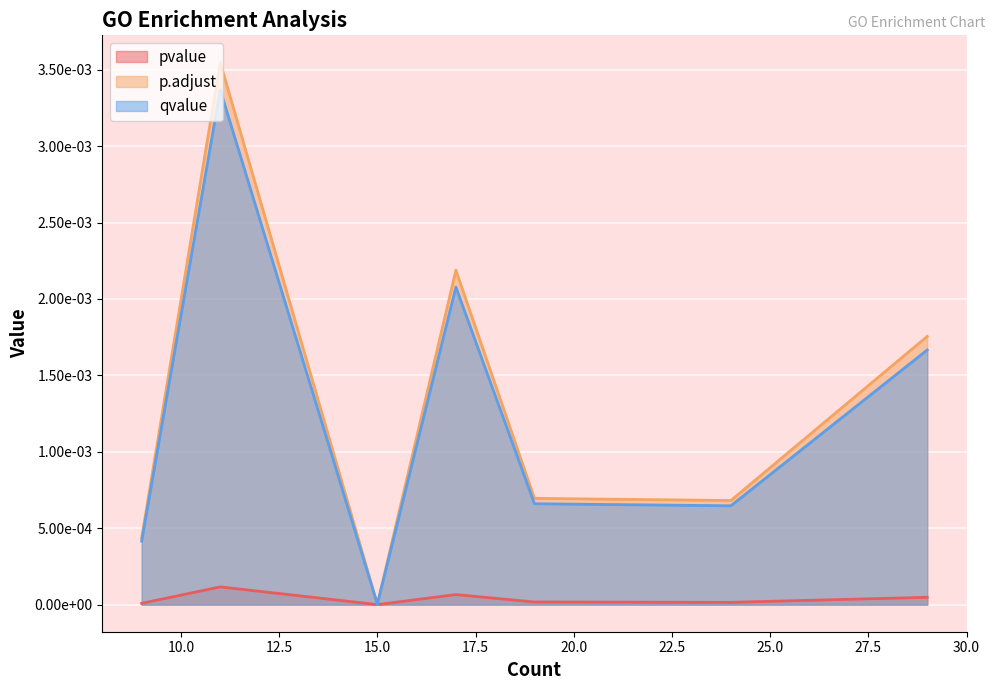

Is the value of pvalue at 15 greater than the value of p.adjust at 15?

No